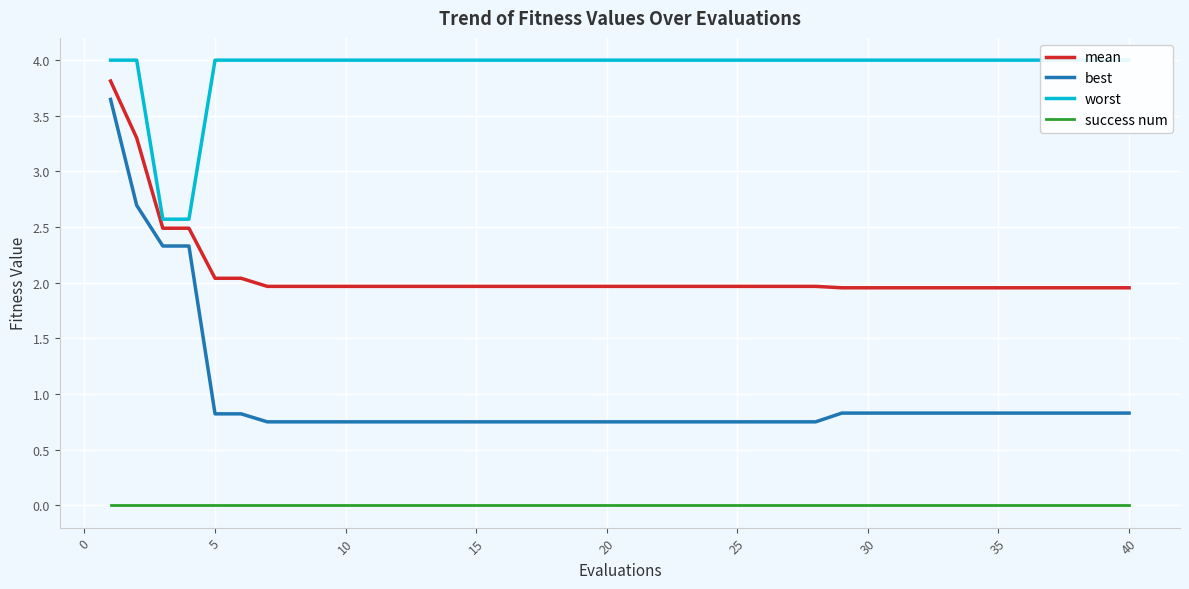

Rank the series by their maximum value, from lowest to highest.

success num, best, mean, worst